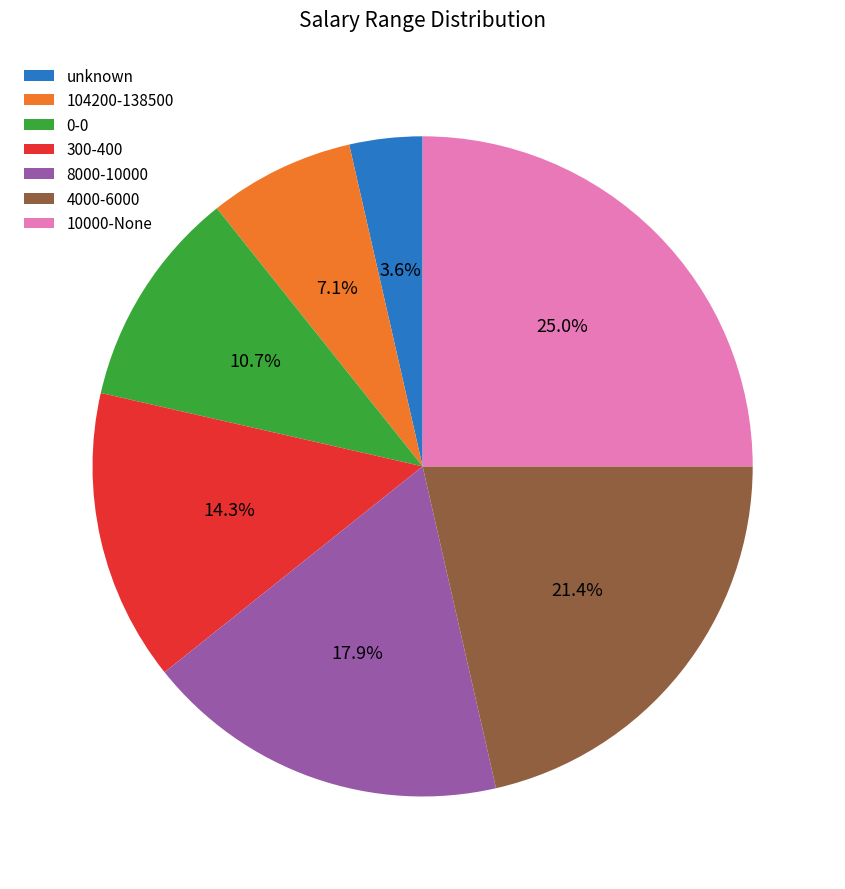

True or false: 8000-10000 accounts for 8% of the total.

False